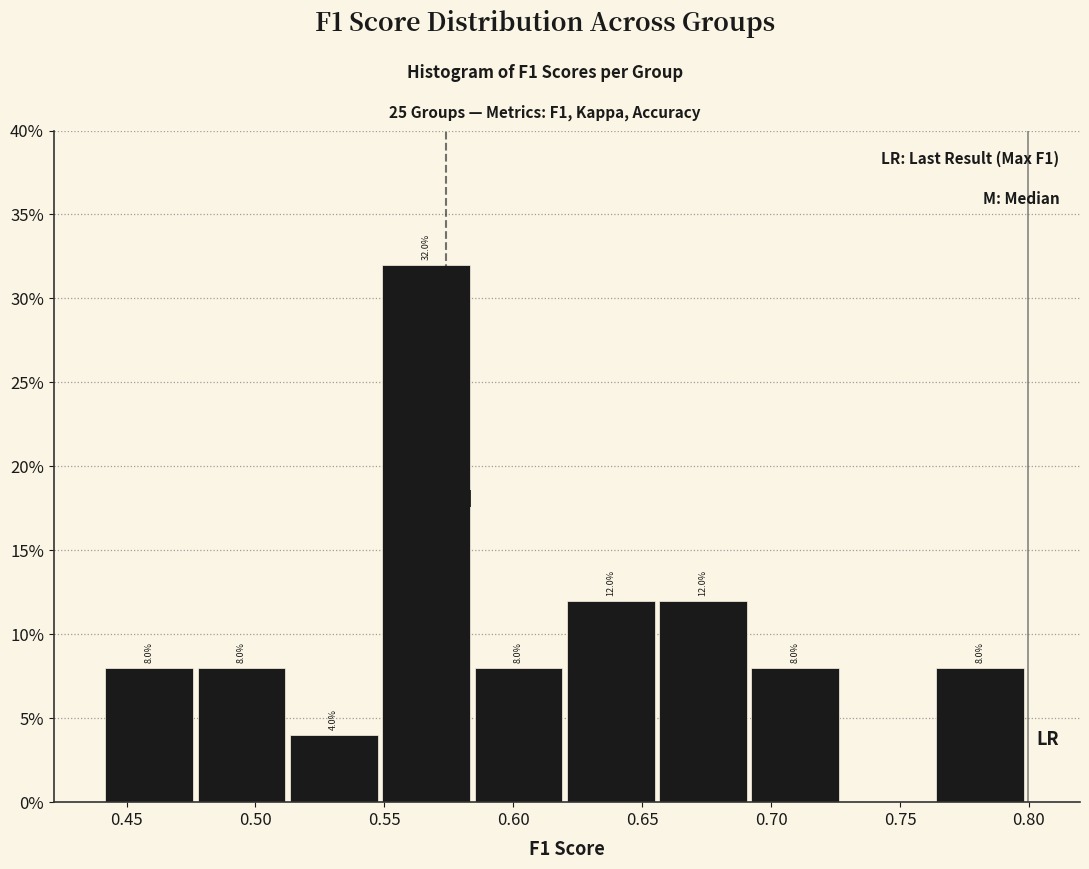

Which range on the x-axis has the tallest bar?

0.550 to 0.585